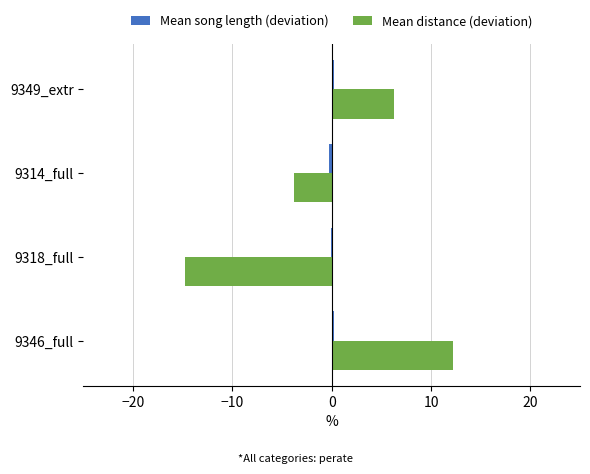

Which series has the widest spread of values?

Mean distance (deviation)